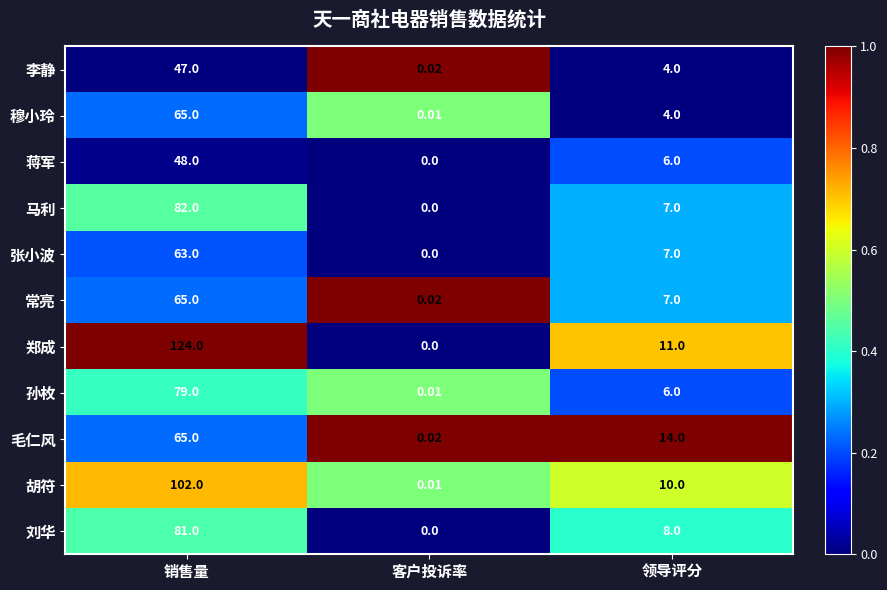

Where does the 李静 series first go above 4?

销售量